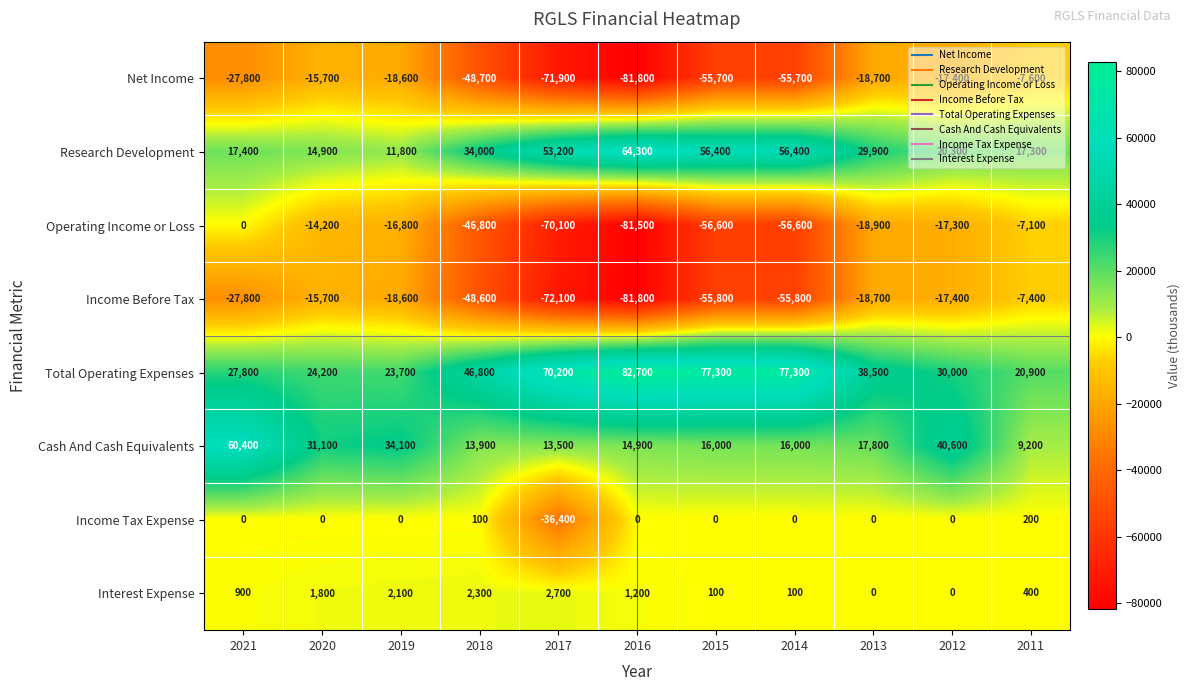

Where is Operating Income or Loss nearest to the value -40750?

2018